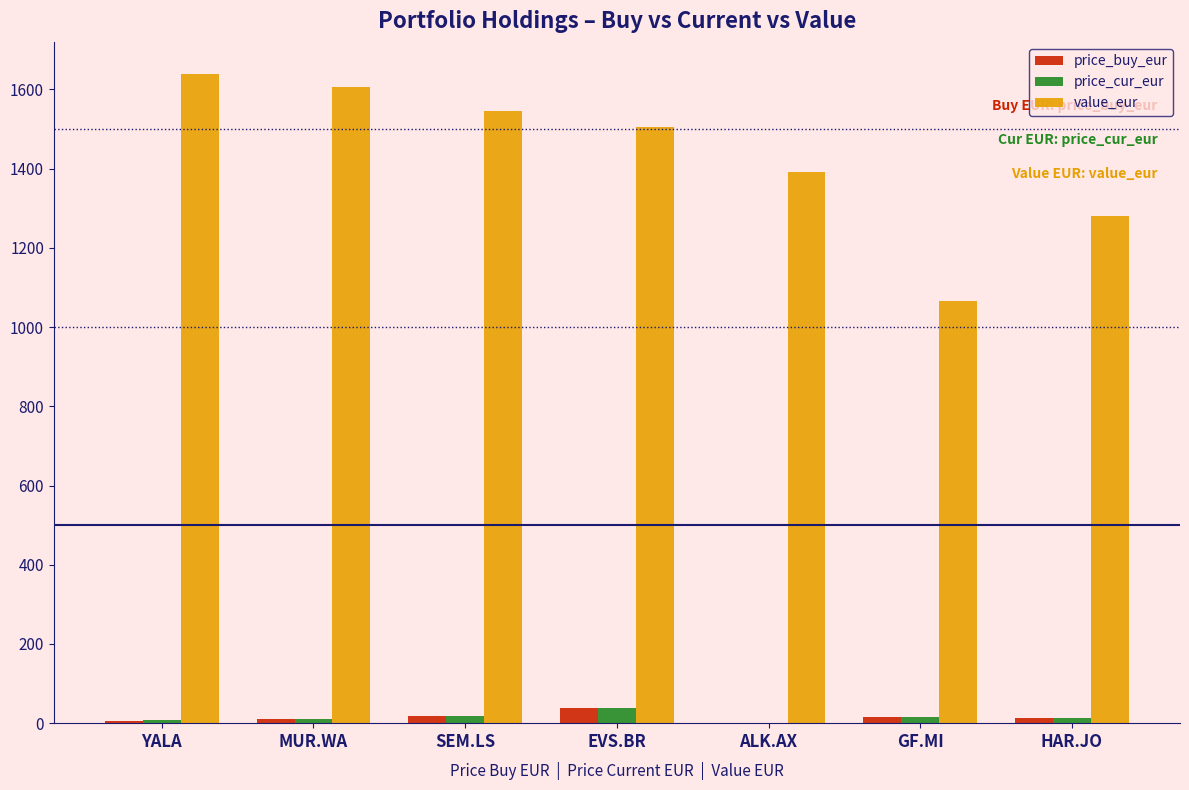

How many distinct data groups are displayed?

3